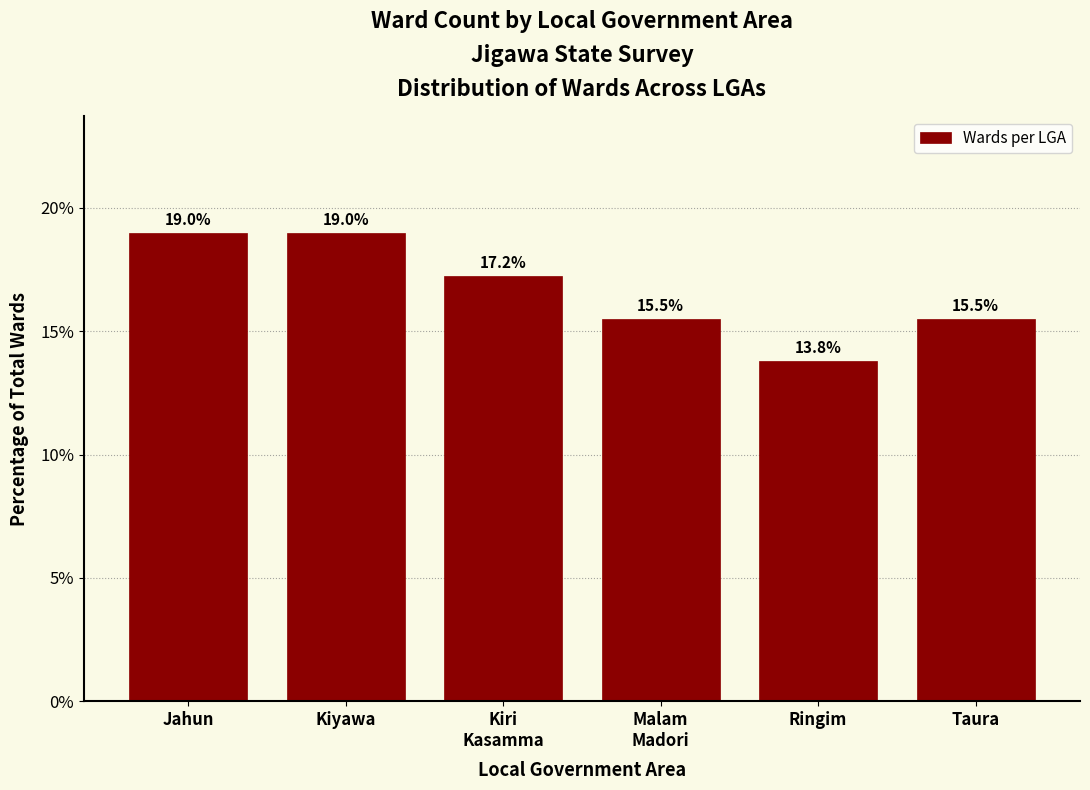

Reading left to right, what are all the values shown in this chart?

19.0	19.0	17.2	15.5	13.8	15.5